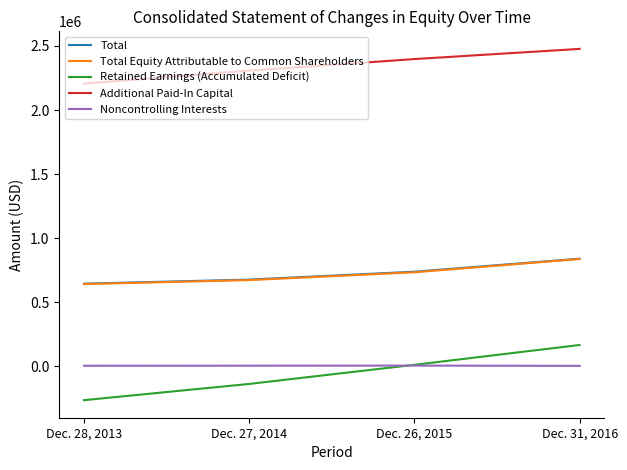

Read the Total value at Dec. 28, 2013.

644077